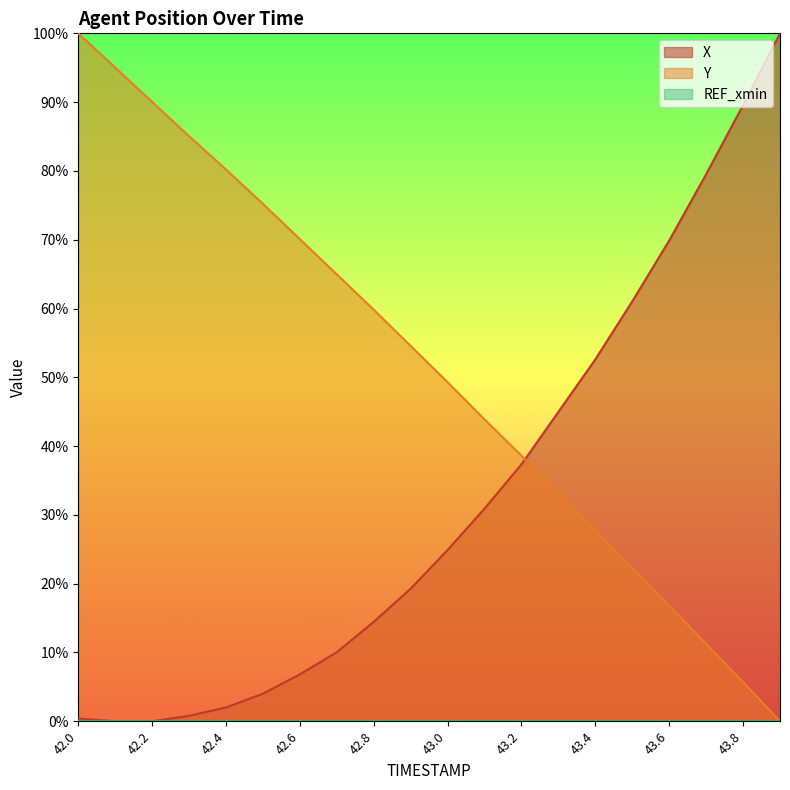

Which category has the highest value across all series?

43.9